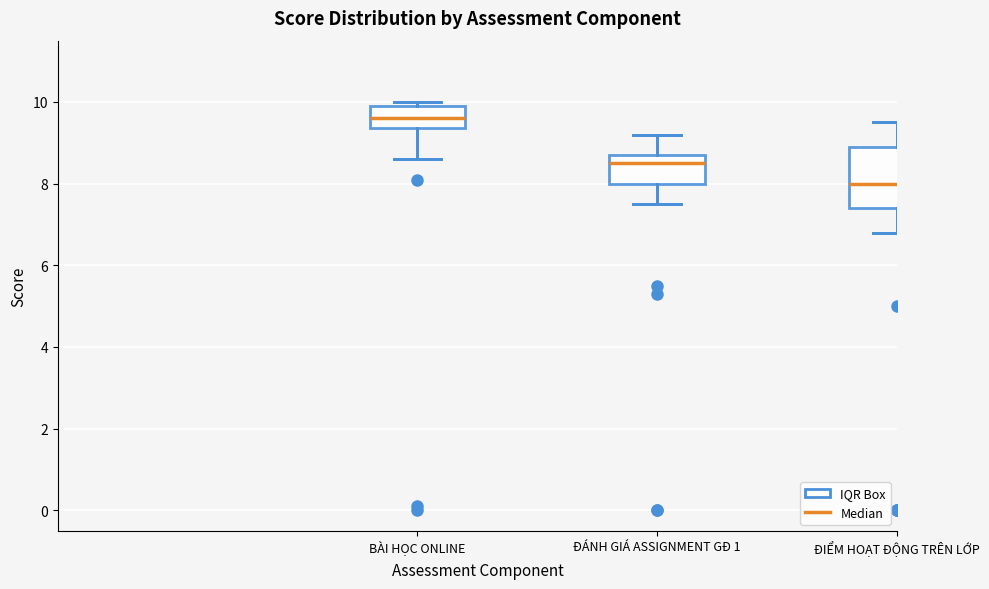

Reading left to right, transcribe this box plot: for each box, give where its median line is, the range the box spans, and where its two whiskers end, as read against the y-axis. The values are not printed on the chart, so give them approximately, as read against the axis.

BÀI HỌC ONLINE: median 9.6, box 9.4 to 10.0, whiskers 8.6 to 10.0 (just above the box's upper edge)
ĐÁNH GIÁ ASSIGNMENT GĐ 1: median 8.6, box 8.0 to 8.8, whiskers 7.6 to 9.2
ĐIỂM HOẠT ĐỘNG TRÊN LỚP: median 8.0, box 7.4 to 9.0, whiskers 6.8 to 9.6